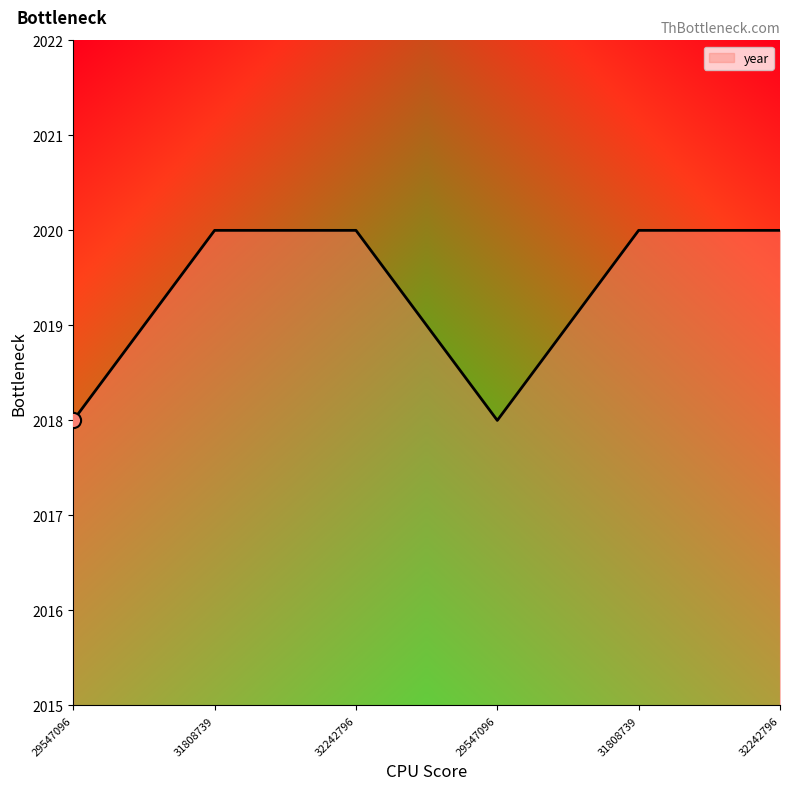

Between 32242796 and 31808739, which is larger?

32242796